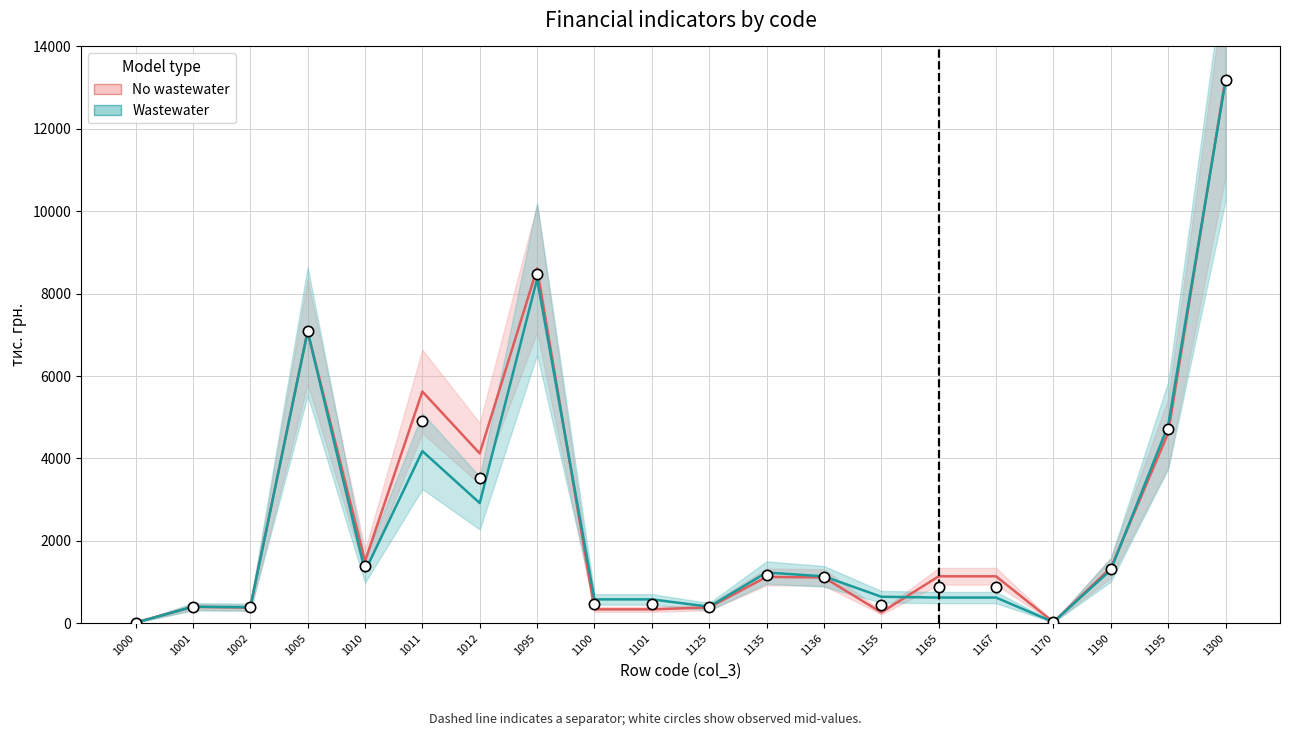

Which series has the largest total across all categories?

col_4 line (No wastewater)